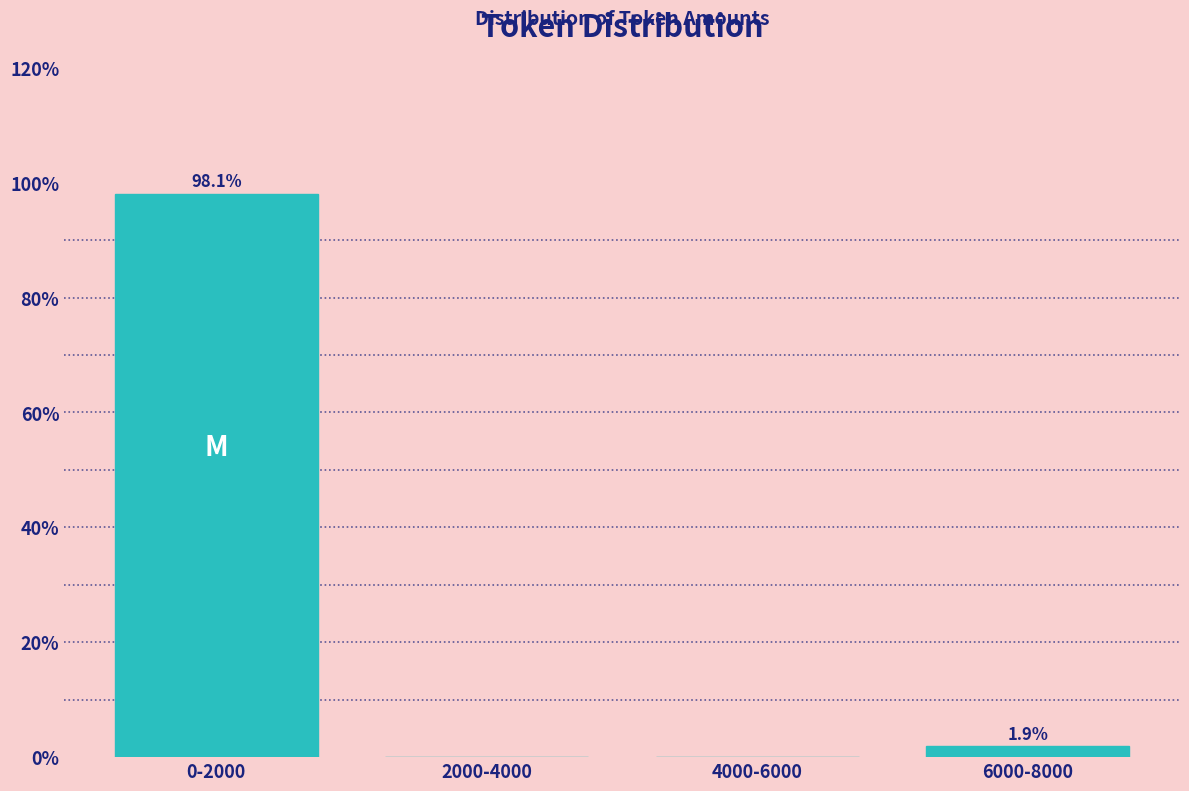

Reading right to left, what are all the values shown in this chart?

6000-8000=1.9	4000-6000=0.0	2000-4000=0.0	0-2000=98.1